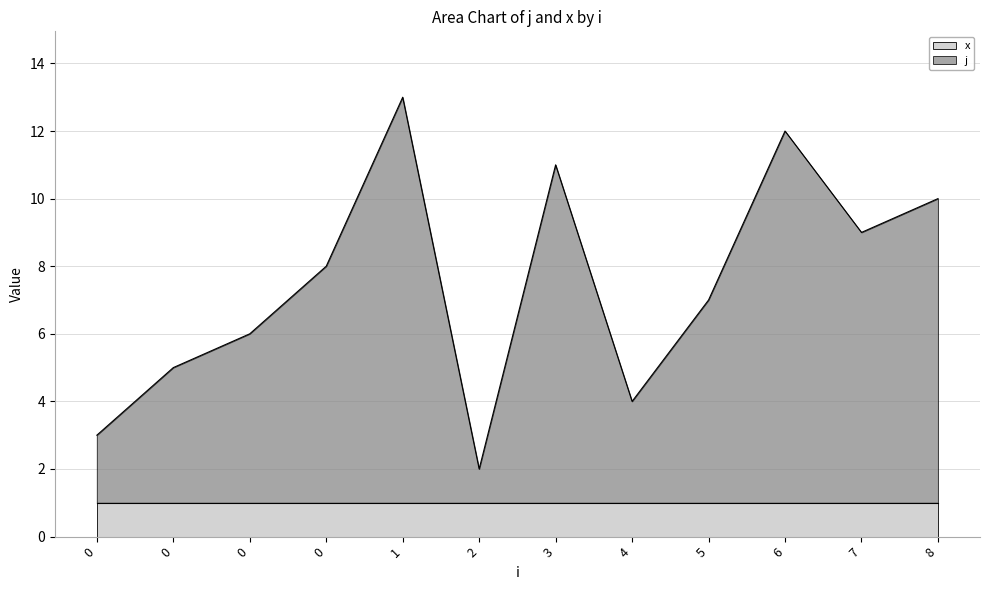

How many interior local valleys does the j series have?

3